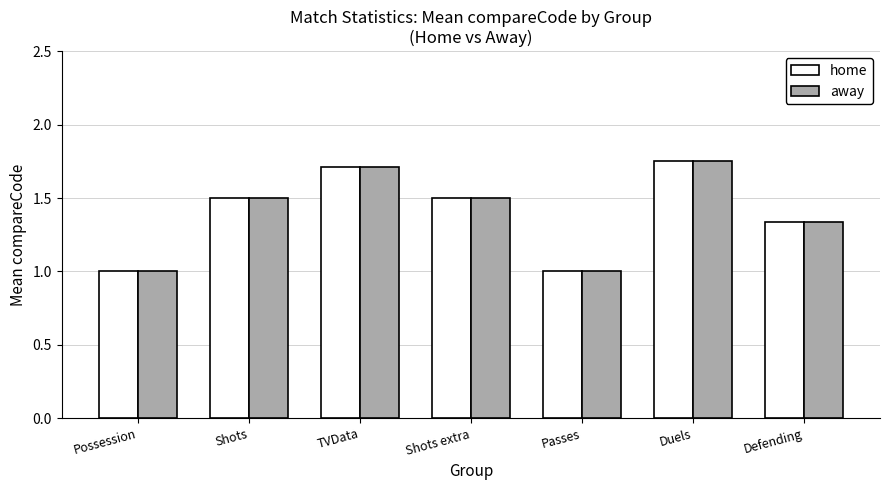

Are the bars grouped side by side (vs. stacked)?

Yes